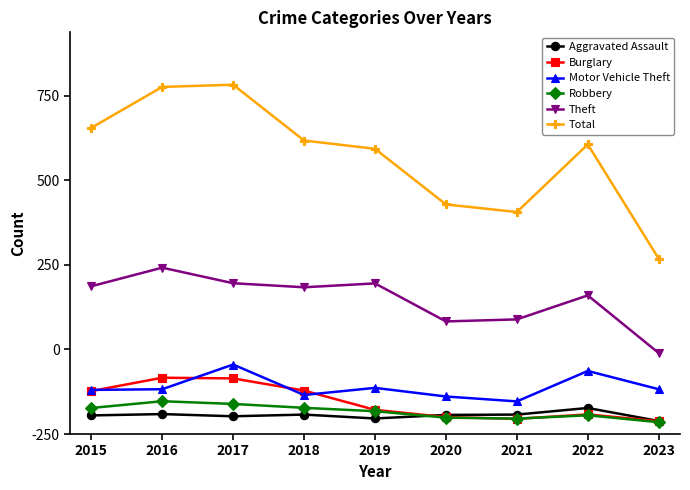

At 2023, list the series in order from smallest to largest.

Robbery, Burglary, Aggravated Assault, Motor Vehicle Theft, Theft, Total